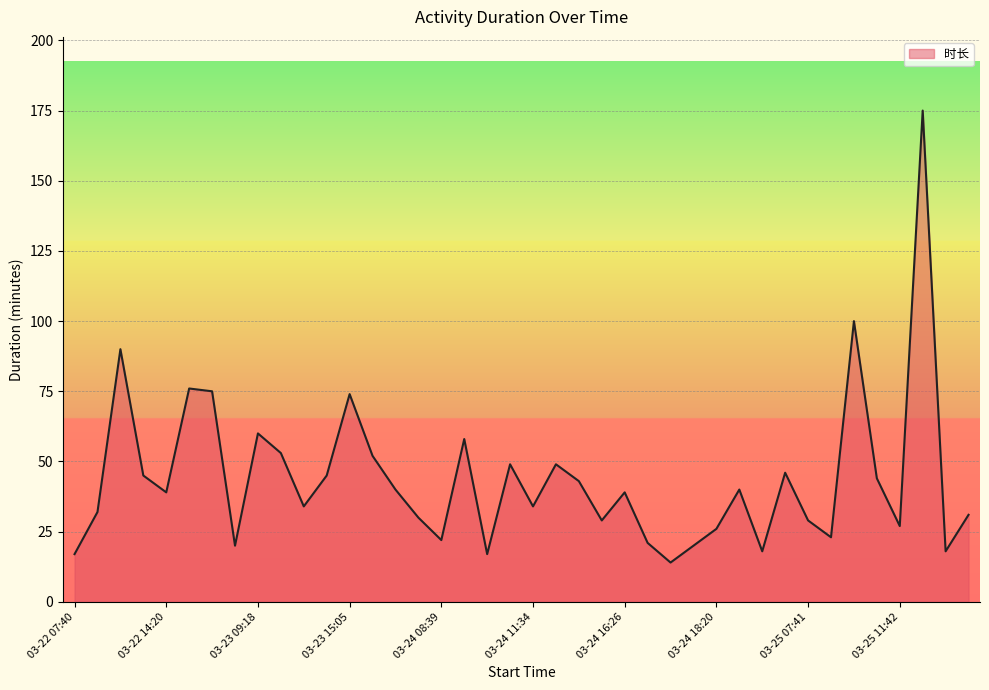

Does the chart display data point markers on the line(s)?

No